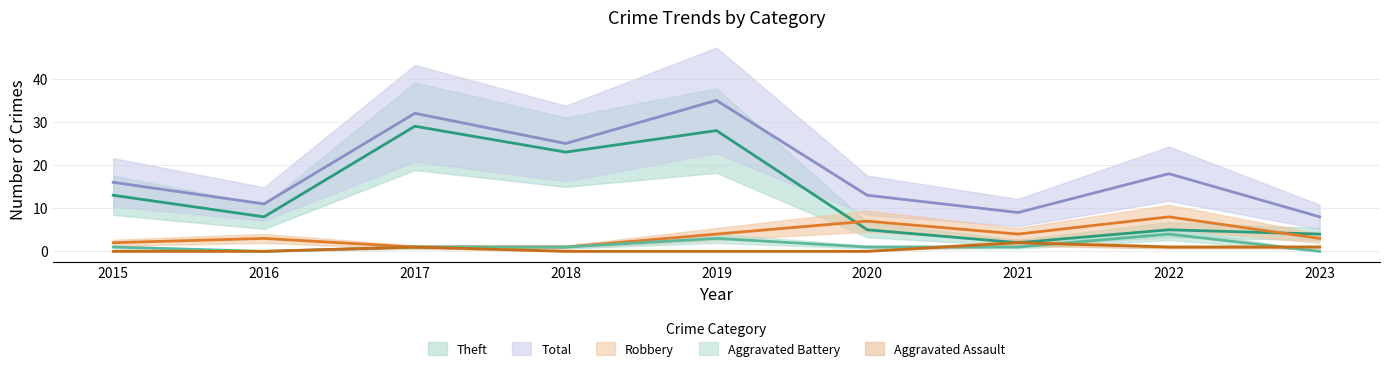

How many data points does each series have?

9